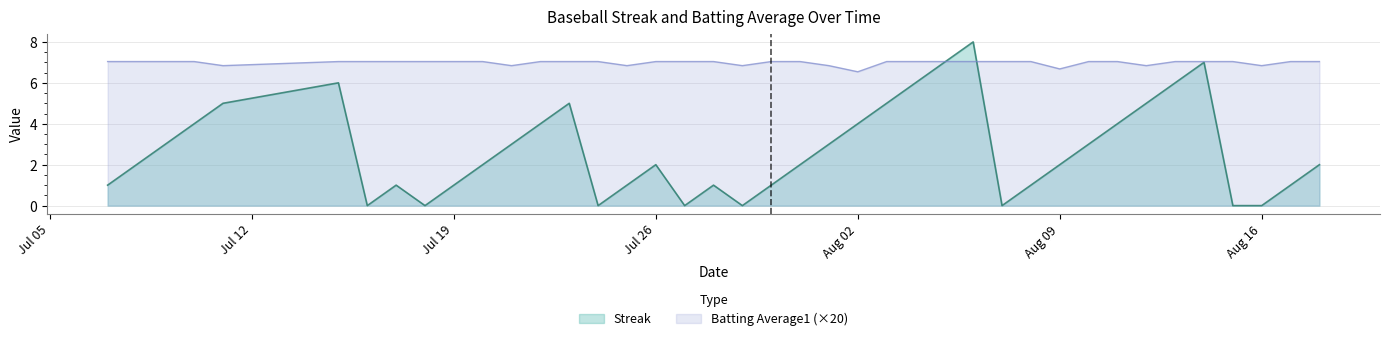

What is the average value of the Batting Average1 series?

7.0